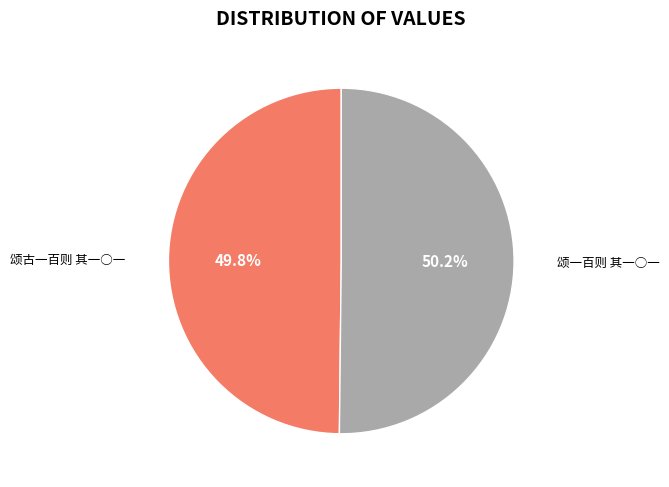

Is it true that 颂一百则 其一○一 is 50% of the pie?

True